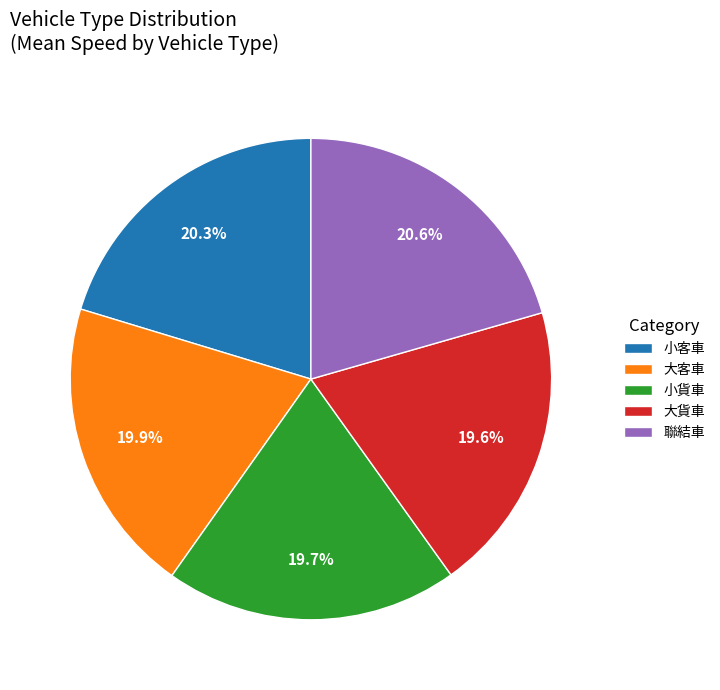

What percentage is the 聯結車 slice, to the nearest percent?

21%